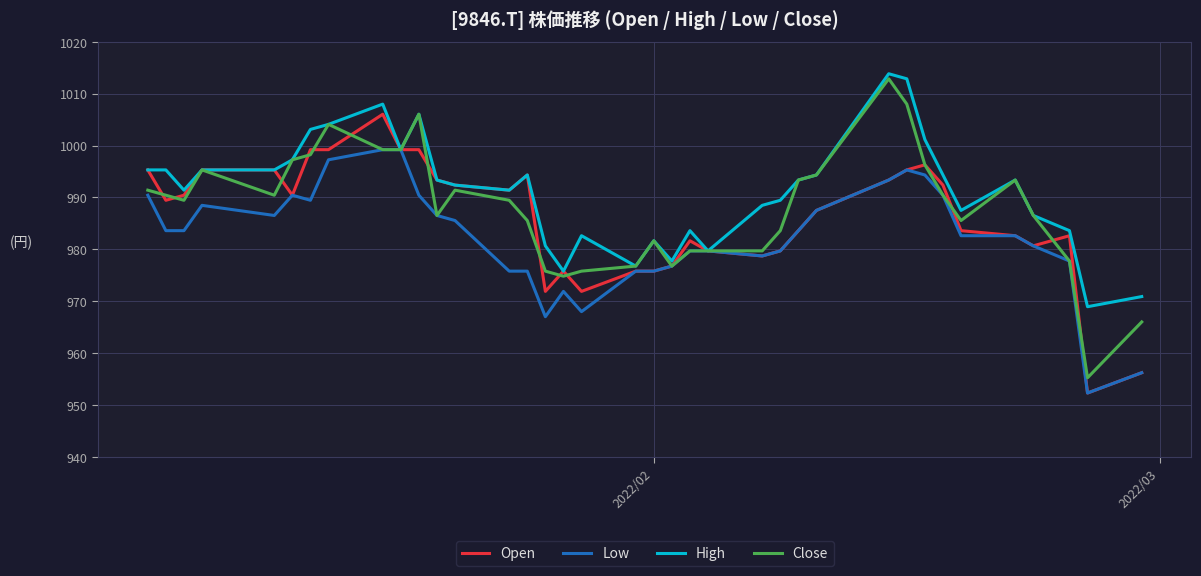

What is the highest value of the Low series?

999.2